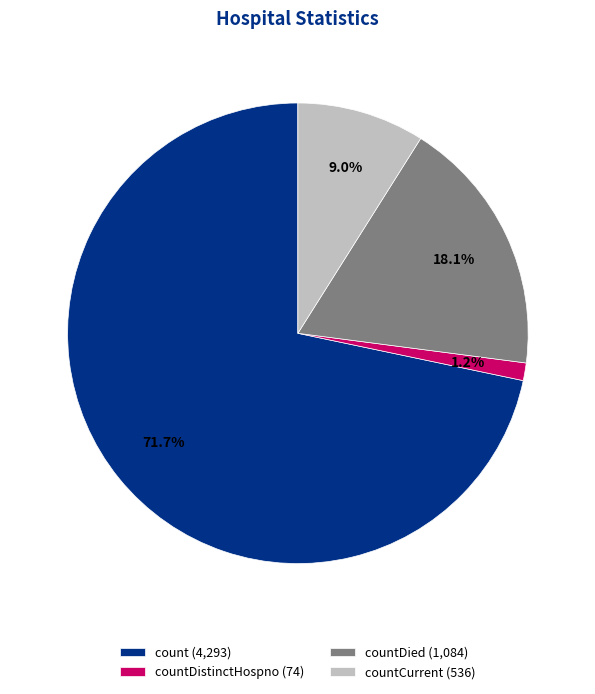

Rank the categories by value from highest to lowest.

count (4,293), countDied (1,084), countCurrent (536), countDistinctHospno (74)